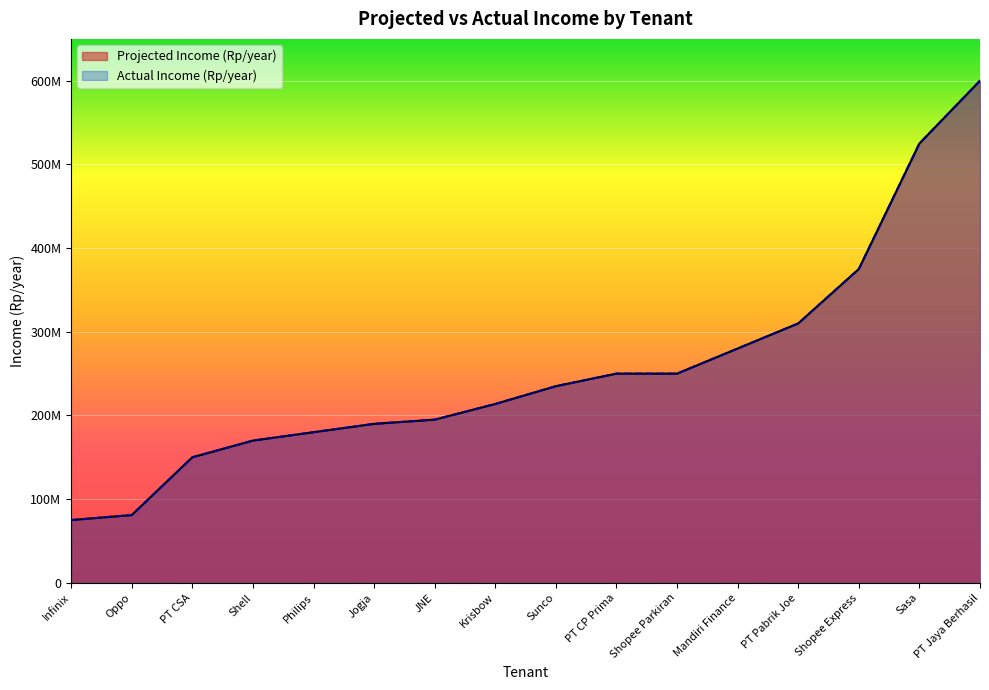

At which category is the sum across all series the highest?

PT Jaya Berhasil